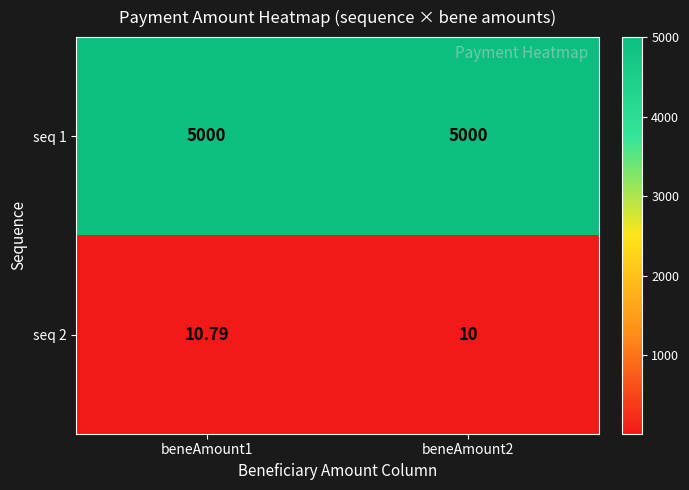

What is the spread (max minus min) of values at beneAmount1?

4989.2